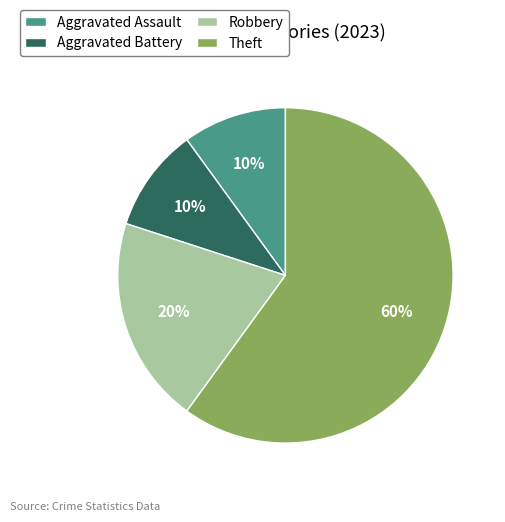

What is the largest slice in the pie chart?

Theft